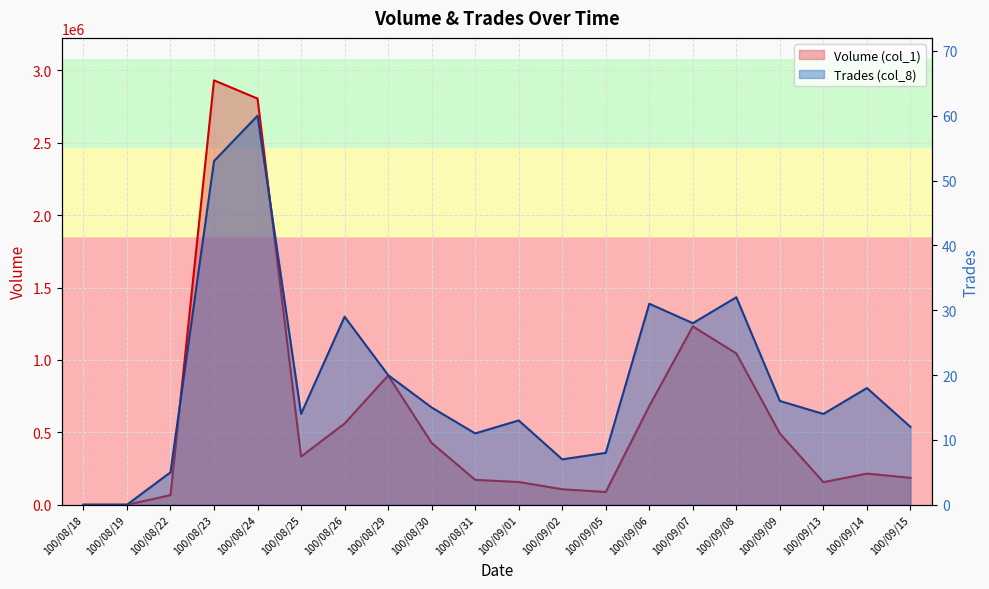

The value of Volume (col_1) at 100/09/15 is 98667. True or false?

False